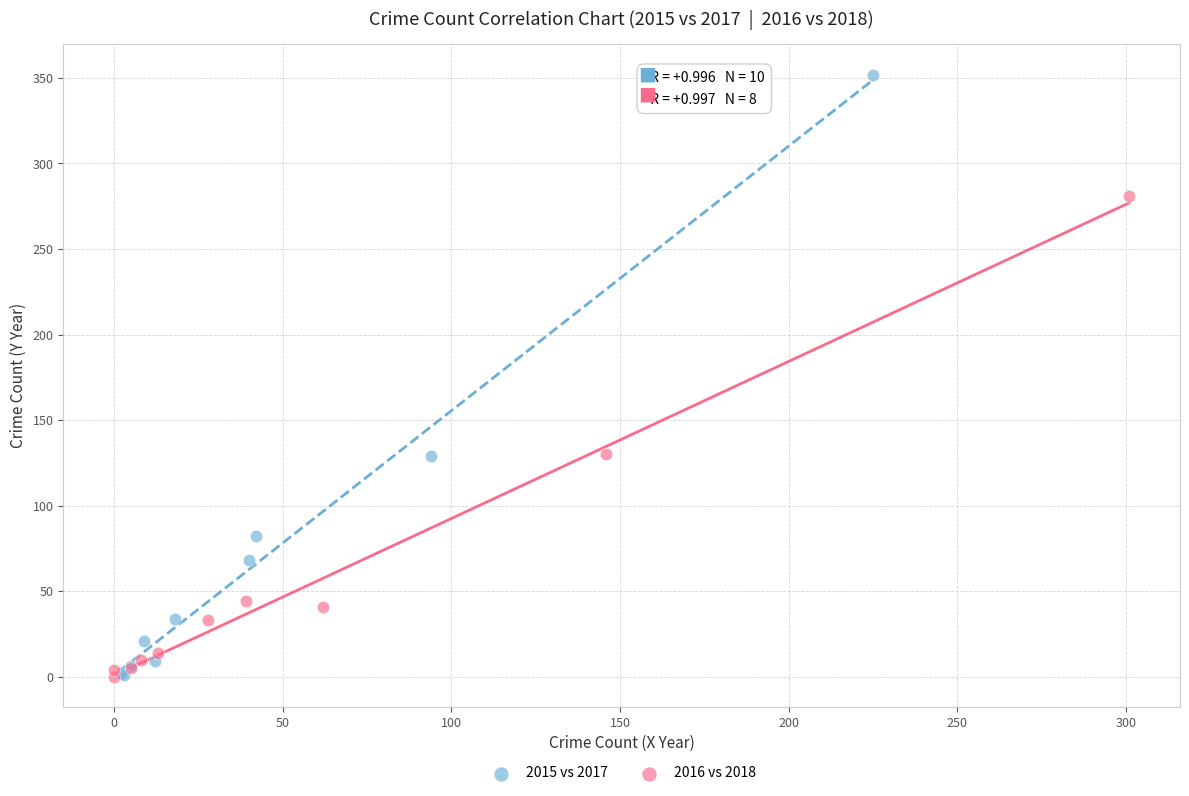

Which series reaches the maximum Y coordinate?

2015 vs 2017